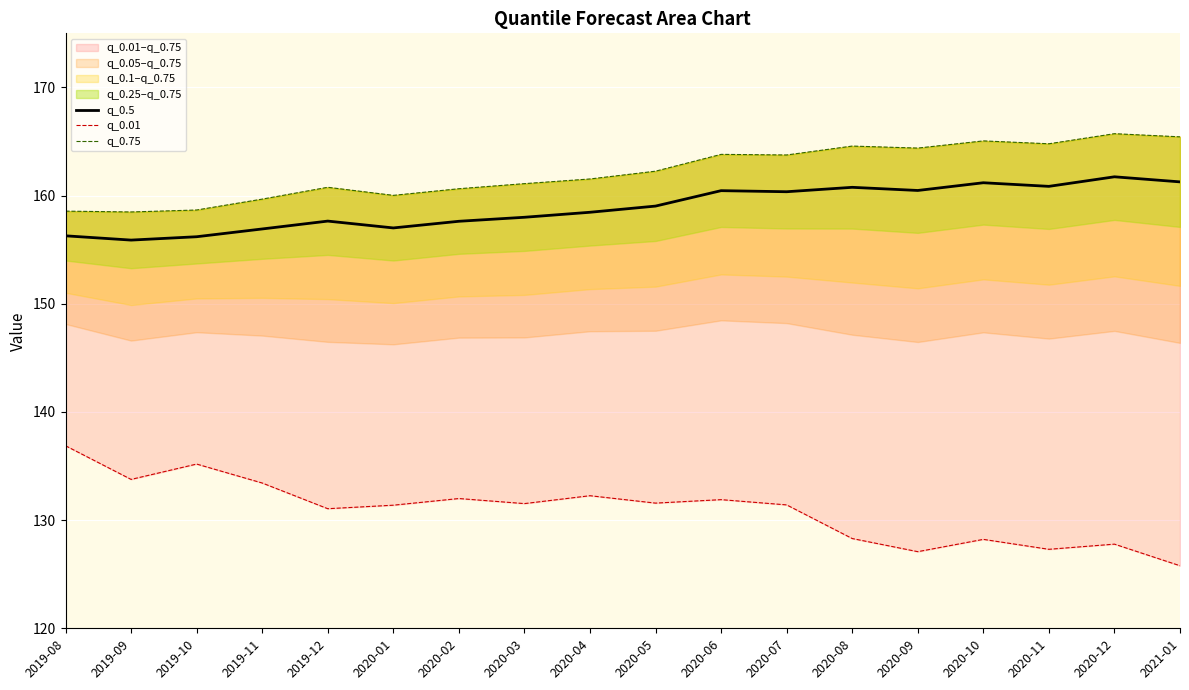

What is the maximum value shown in the chart?

165.7